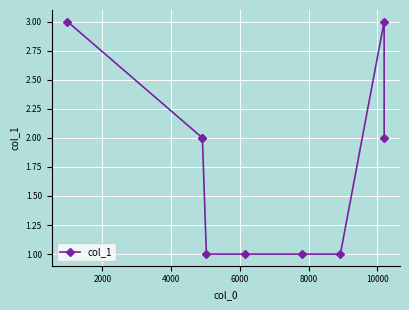

How many lines are shown in the chart?

1